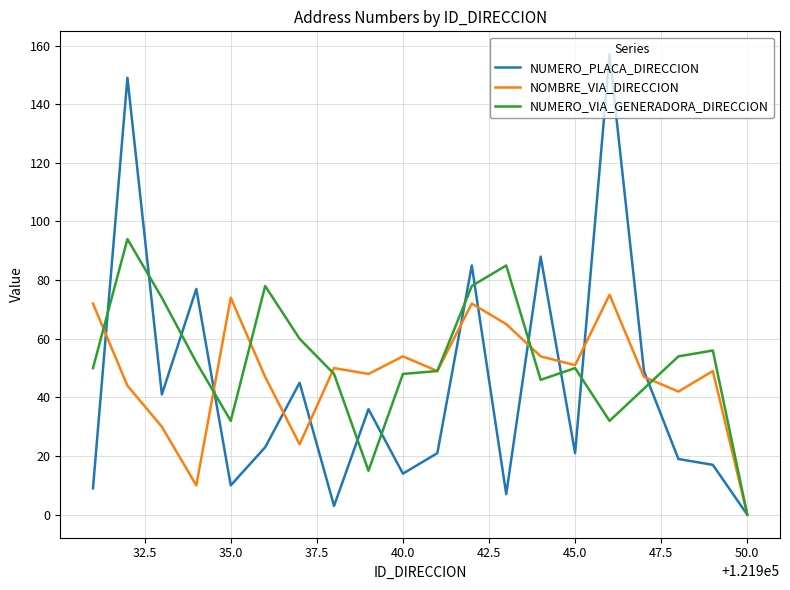

How many categories are shown in the chart?

20